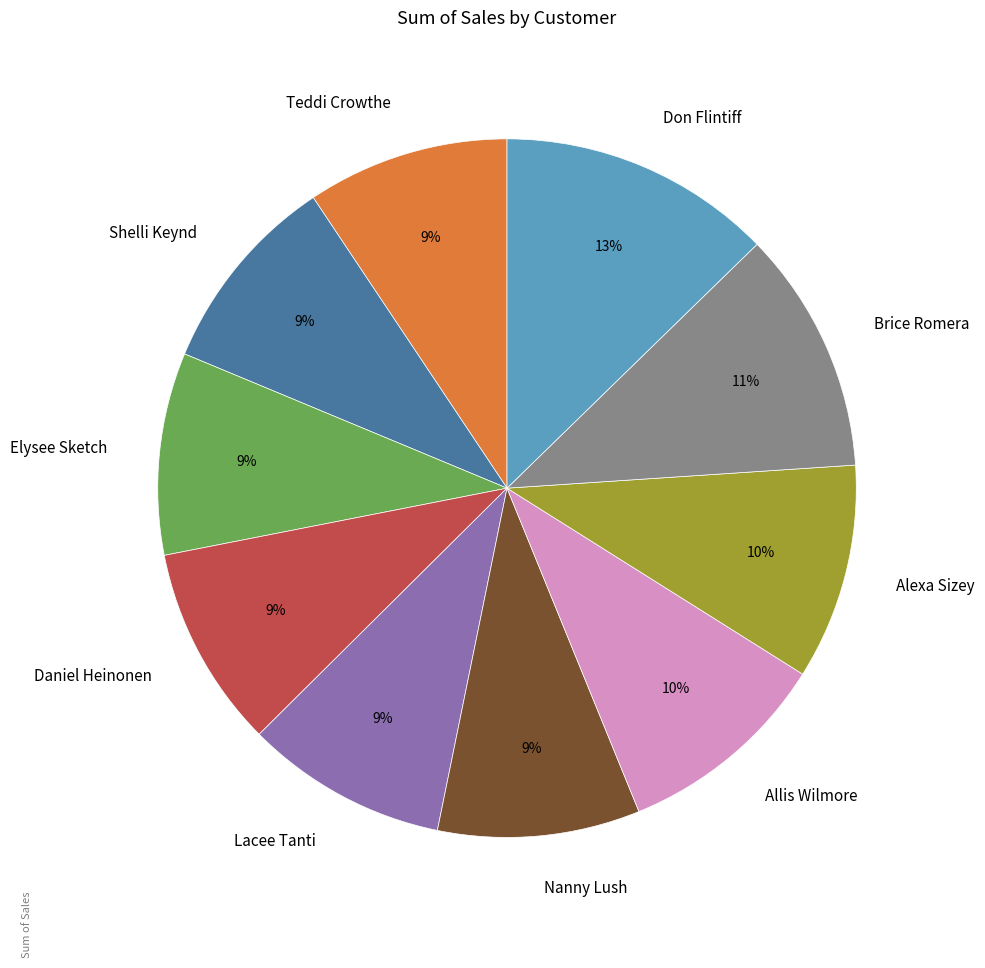

Count the number of slices in the pie.

10